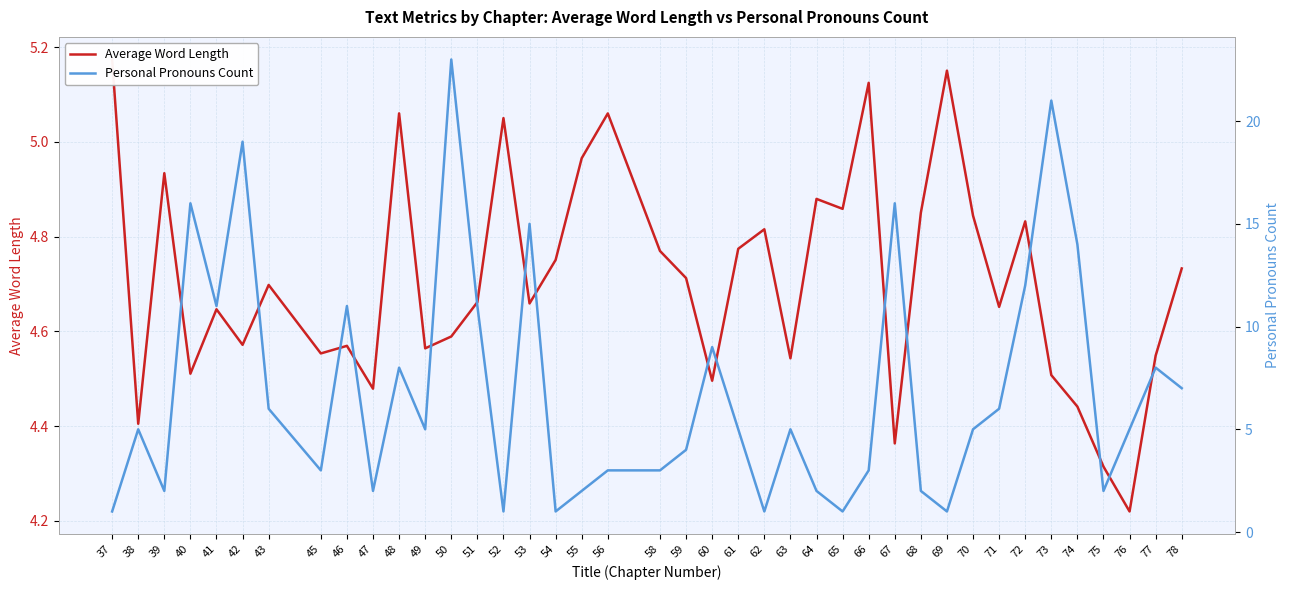

The Average Word Length series shows 9.1 at 69. True or false?

False